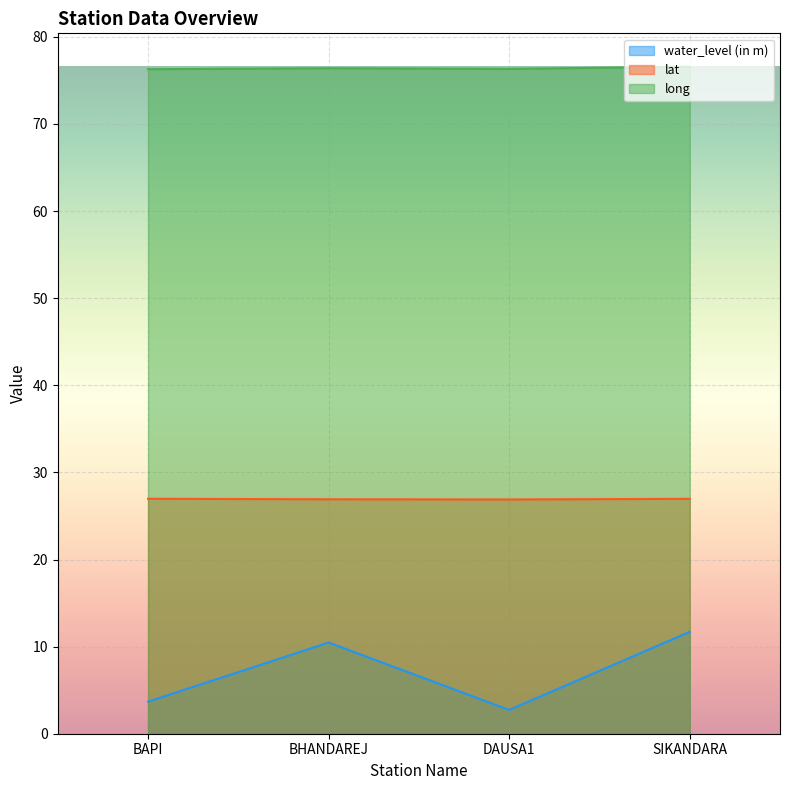

What are all the series names shown in the legend?

water_level (in m), lat, long